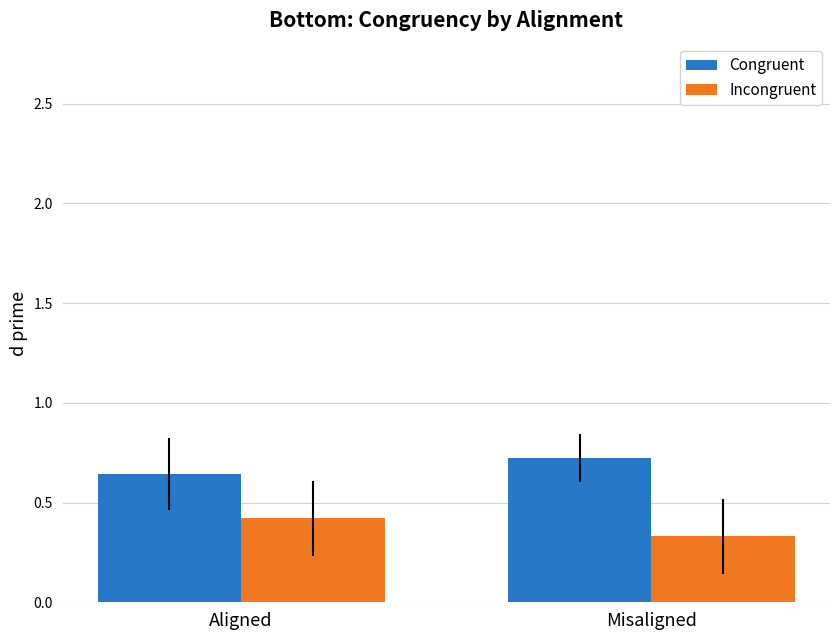

Is the value of Incongruent at Aligned greater than the value of Congruent at Aligned?

No